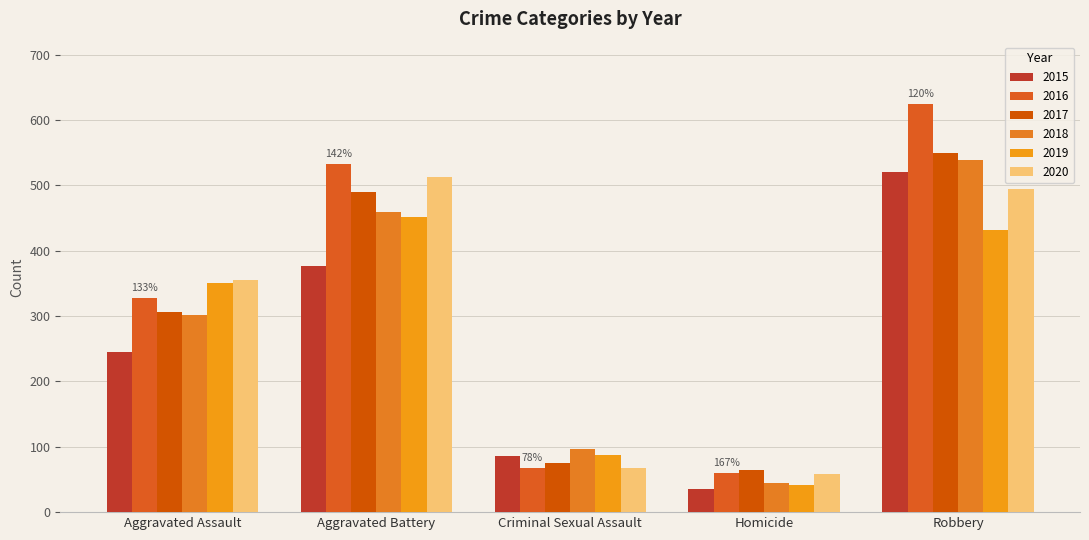

What are all the series names shown in the legend?

2015, 2016, 2017, 2018, 2019, 2020